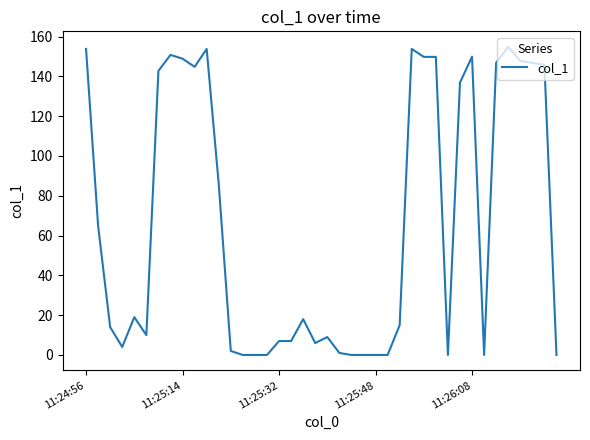

What is the difference between the maximum and minimum values?

154.9